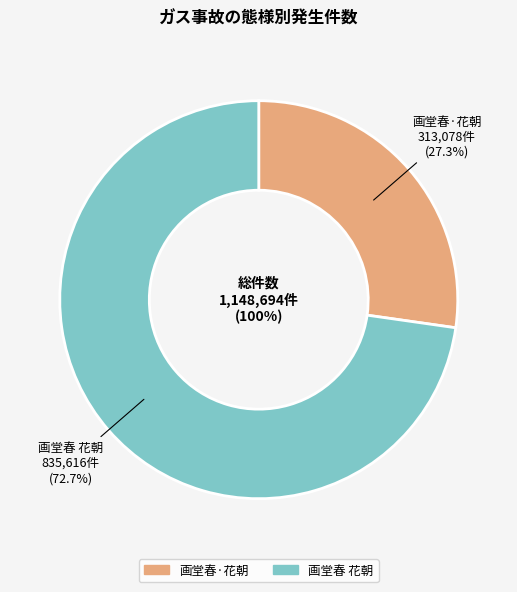

Do 画堂春 花朝 and 画堂春·花朝 together represent more than half of the pie?

Yes